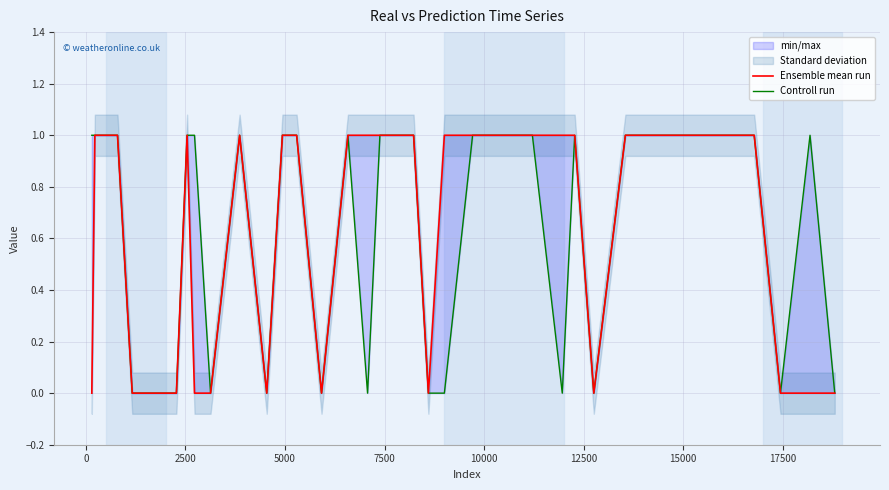

What is the value of the Ensemble mean run point at the 29th from the left?

1